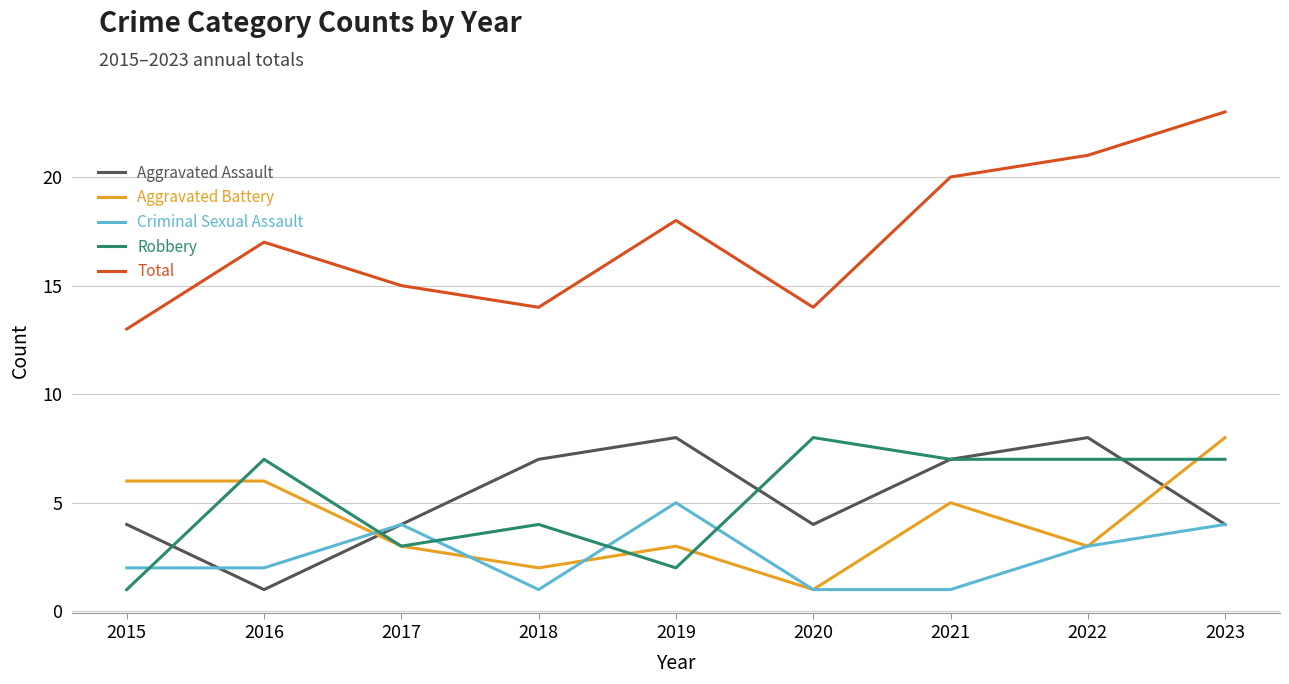

True or false: Aggravated Assault and Total cross at least once.

False